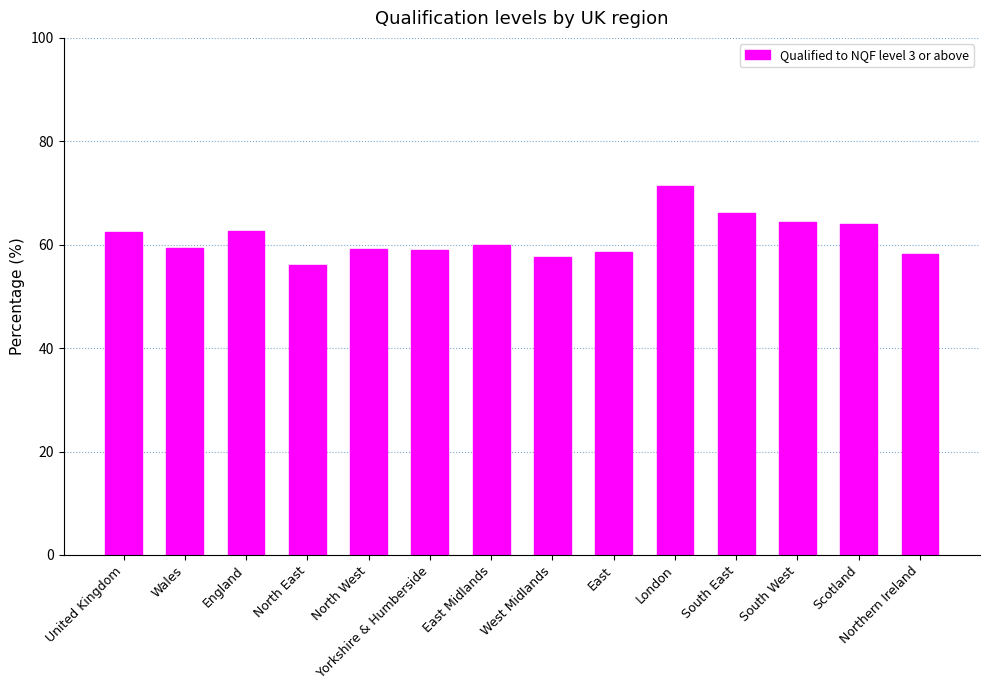

What position from the left is Yorkshire & Humberside?

6